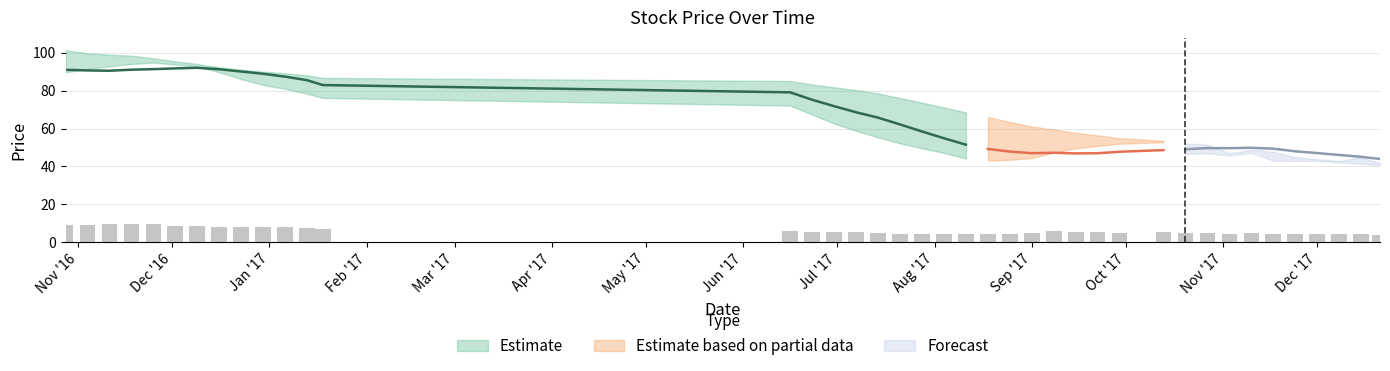

What is the spread (max minus min) of values at 22?

27.4